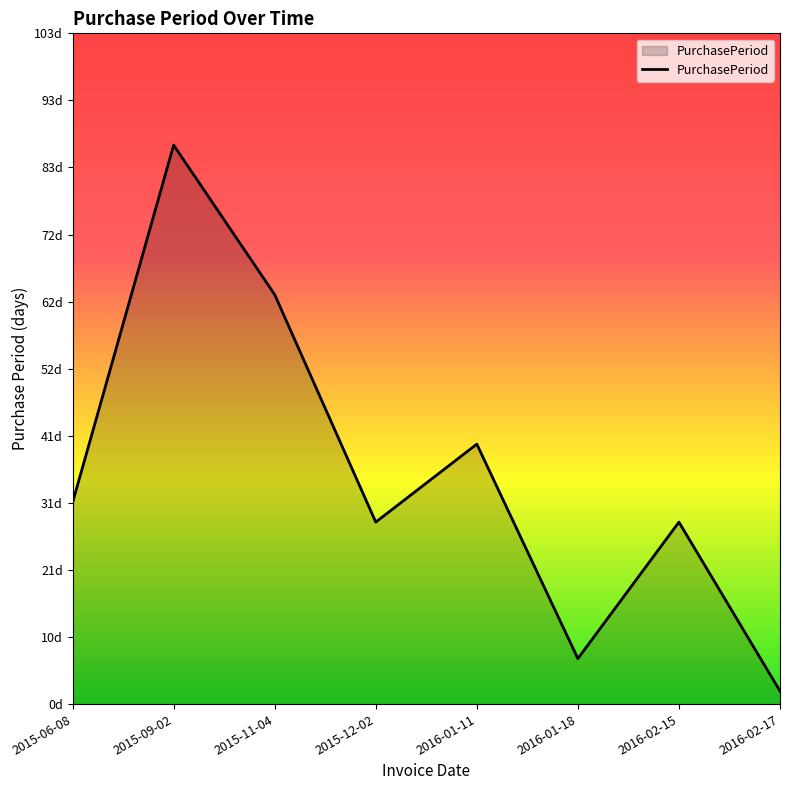

Where is the first local minimum?

2015-12-02